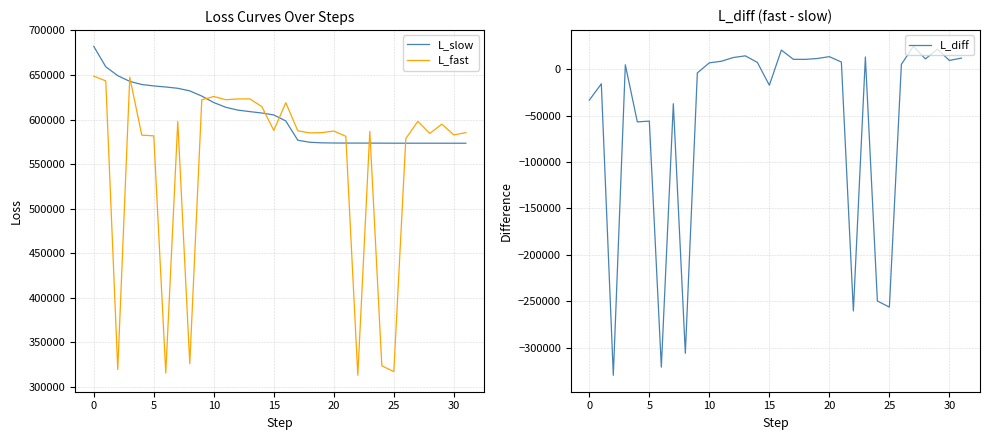

What is the maximum value for L_fast?

648686.7